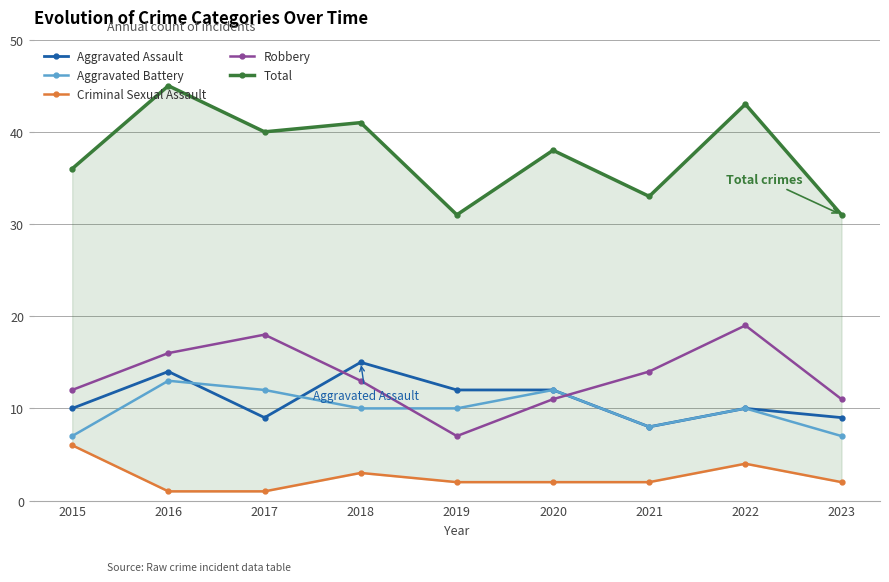

At which category is the sum across all series the highest?

2016